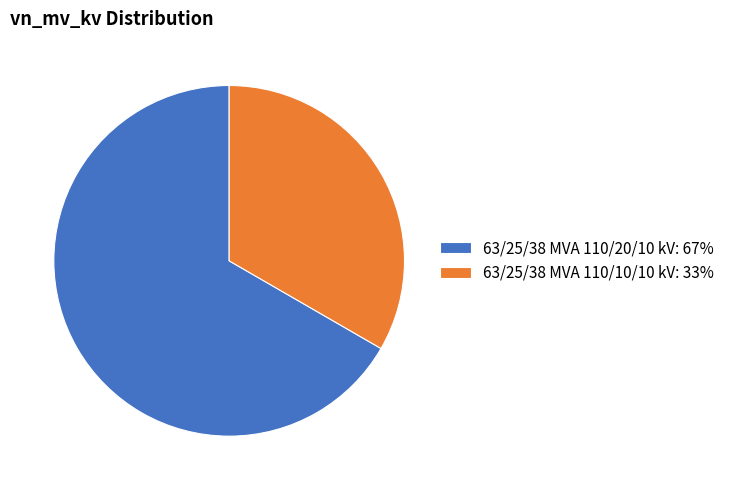

Is there a majority slice in this chart?

Yes